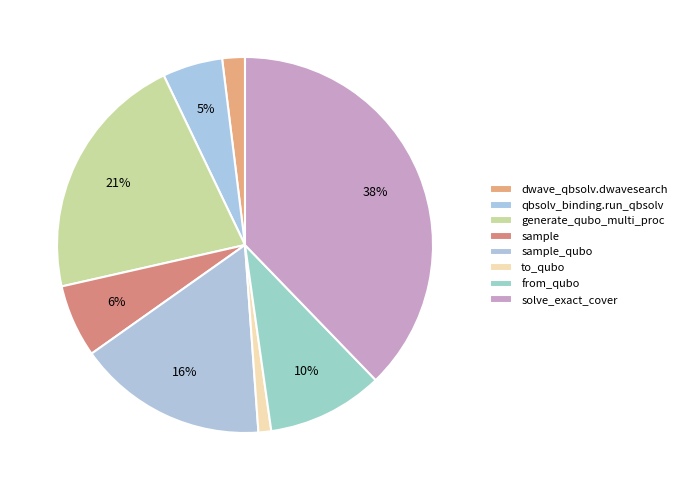

How many slices are in this pie chart?

8